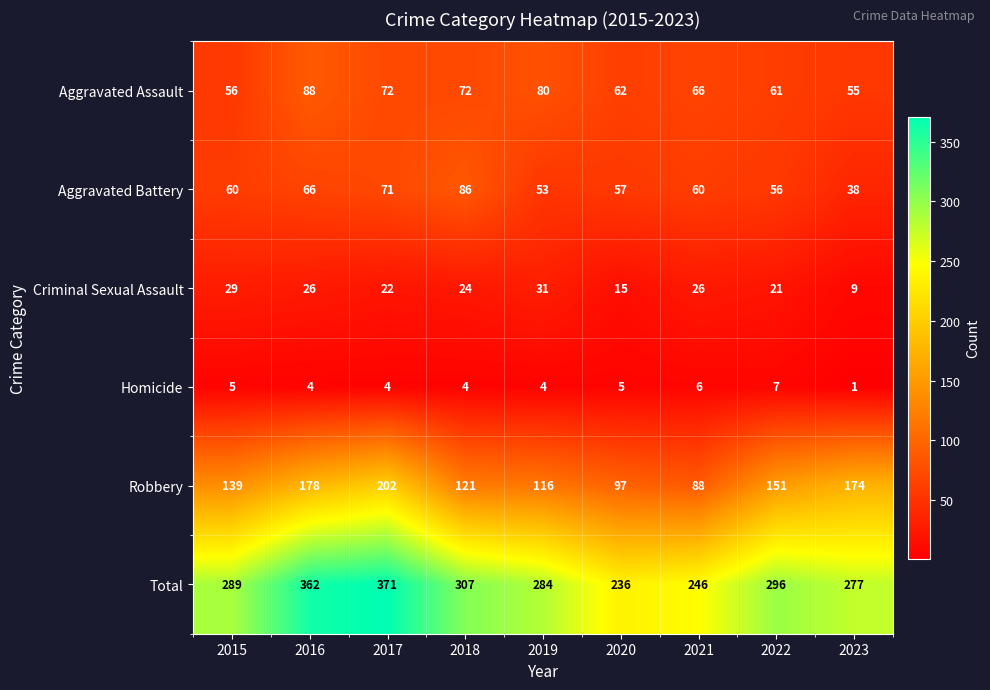

The value of Criminal Sexual Assault at 2023 is 9. True or false?

True